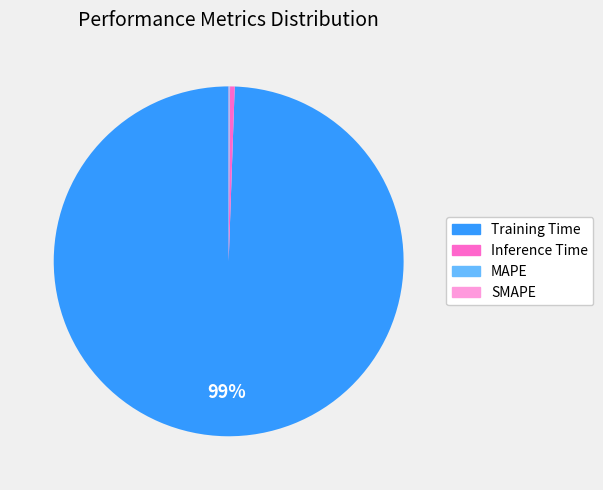

True or false: Training Time accounts for 99% of the total.

True